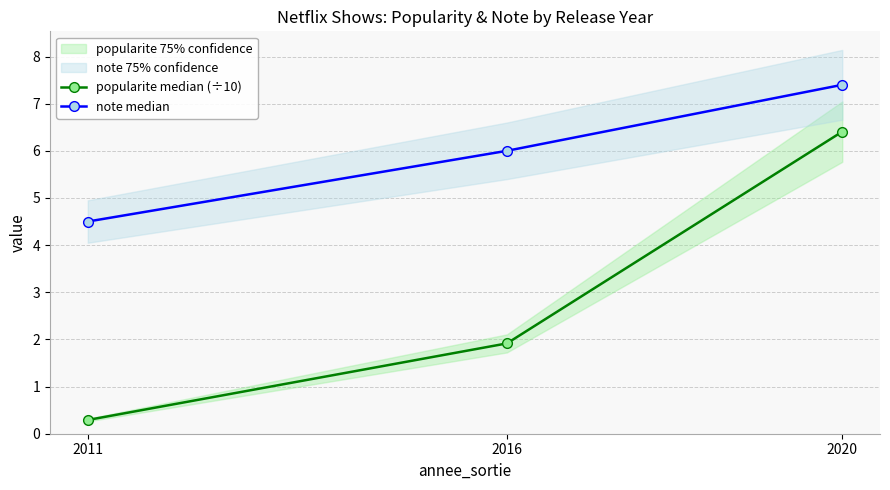

List the series in order of their peak value, highest first.

note median, popularite median (÷10)